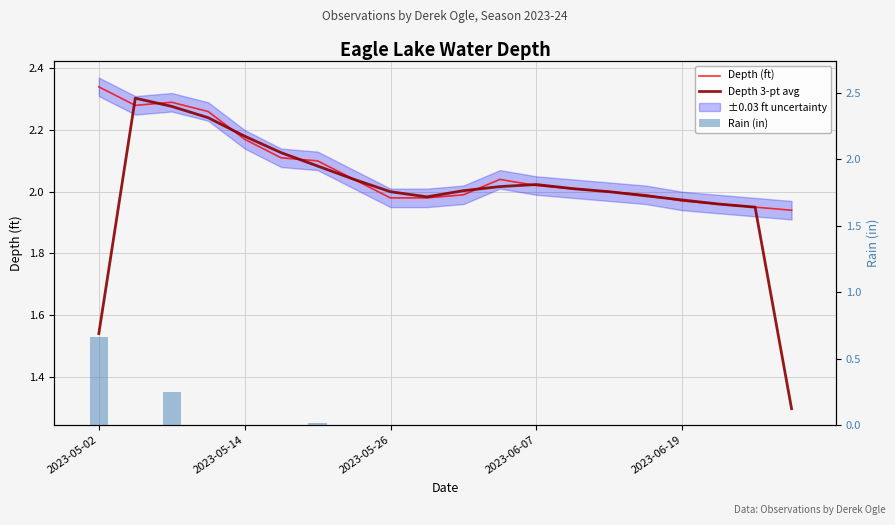

What is the sum of all Depth (ft) values?

41.4